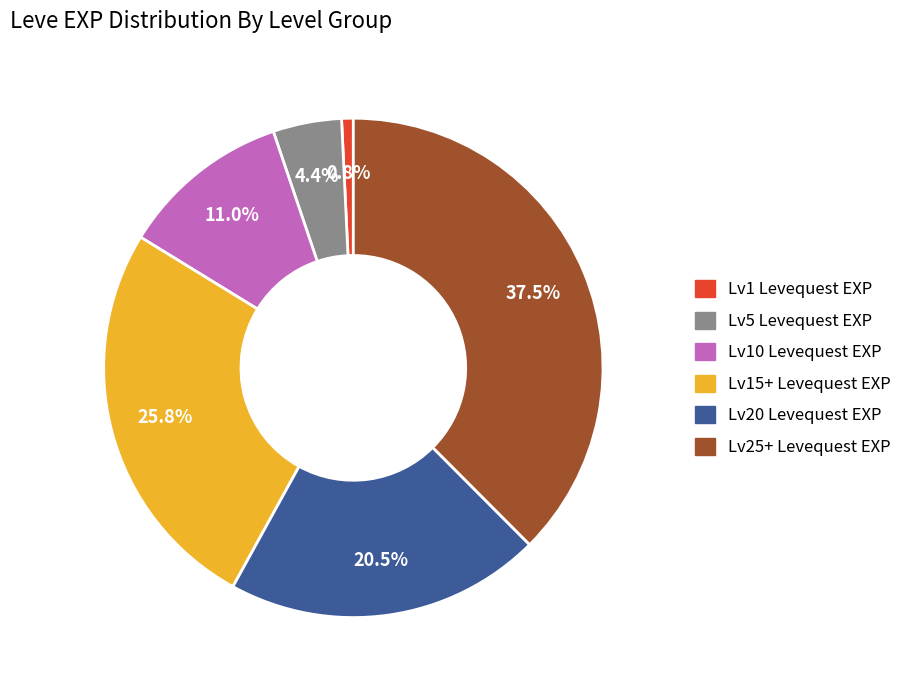

Is there any slice that represents more than half of the pie?

No